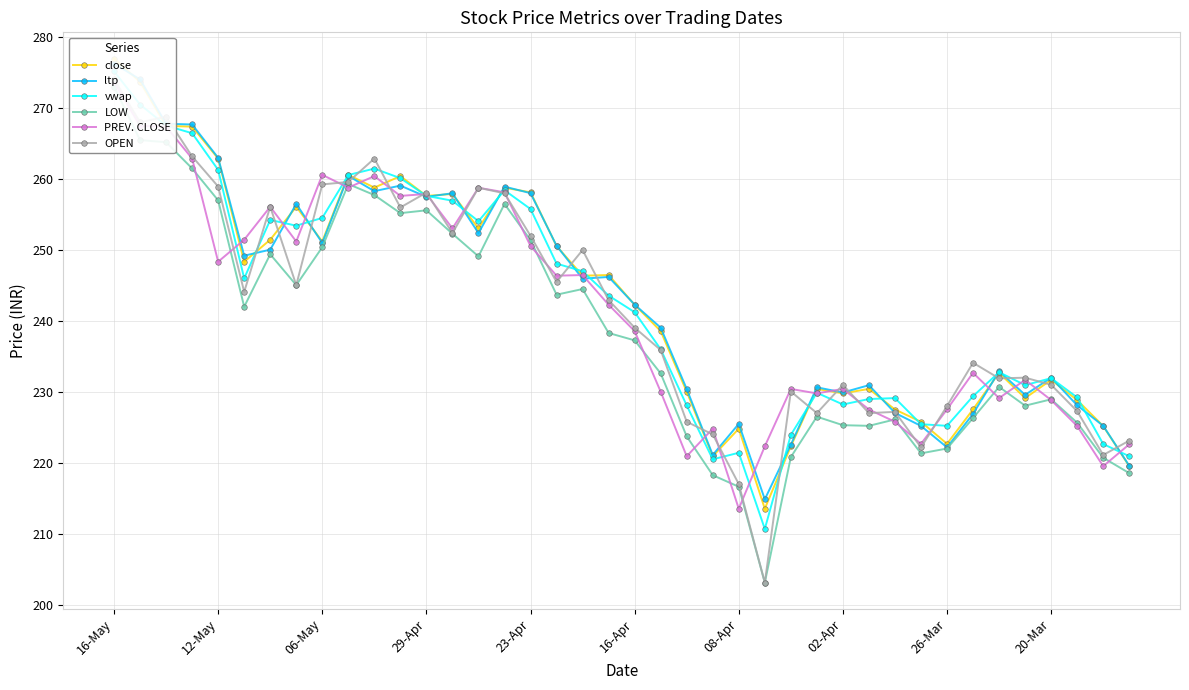

What is the value of the OPEN point at the 24th from the left?

224.0